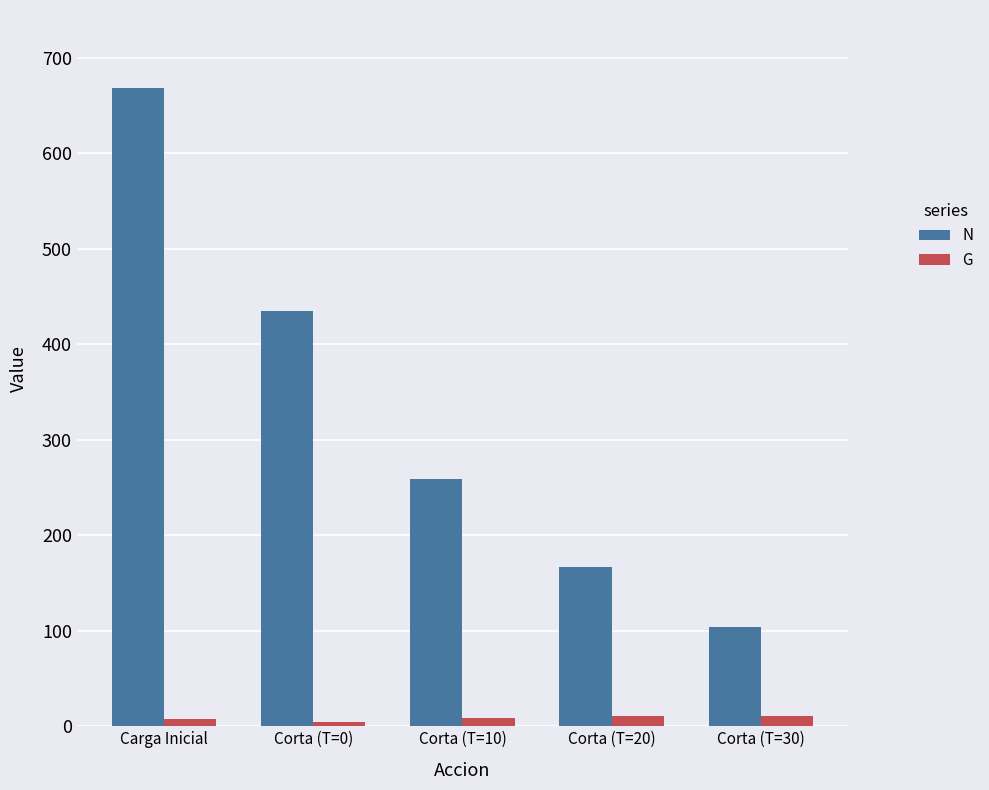

Count the number of categories in the chart.

5